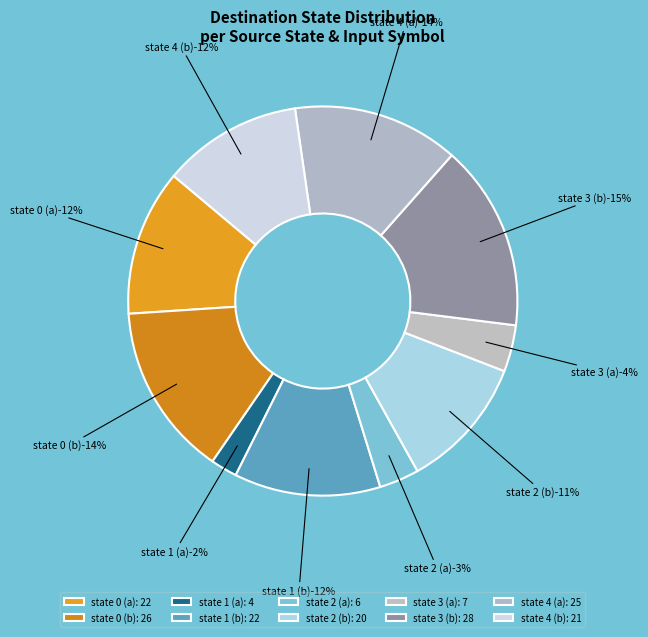

Is the sum of state 2 (b) and state 3 (b) greater than half?

No